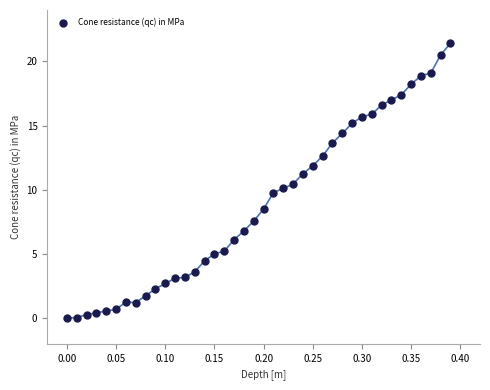

What is the range of X values (max minus min)?

0.4